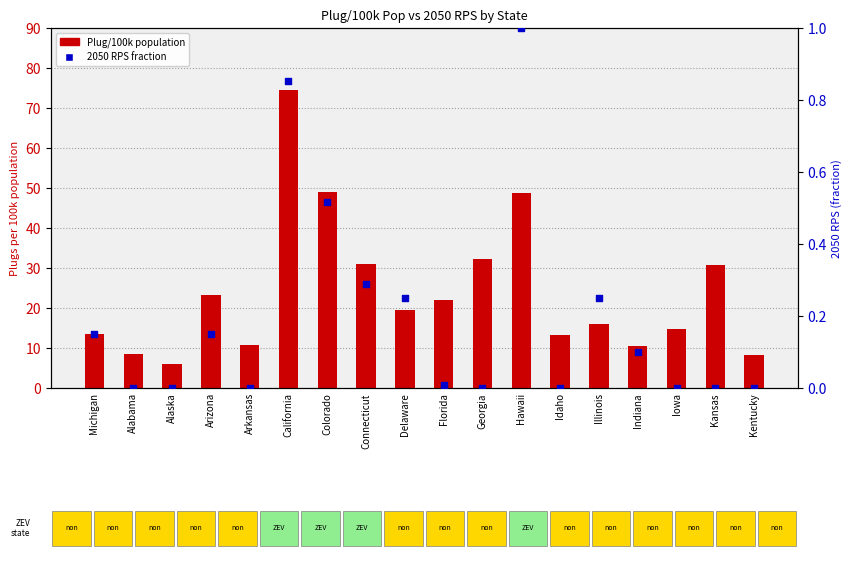

At how many categories does at least one series exceed 18?

9